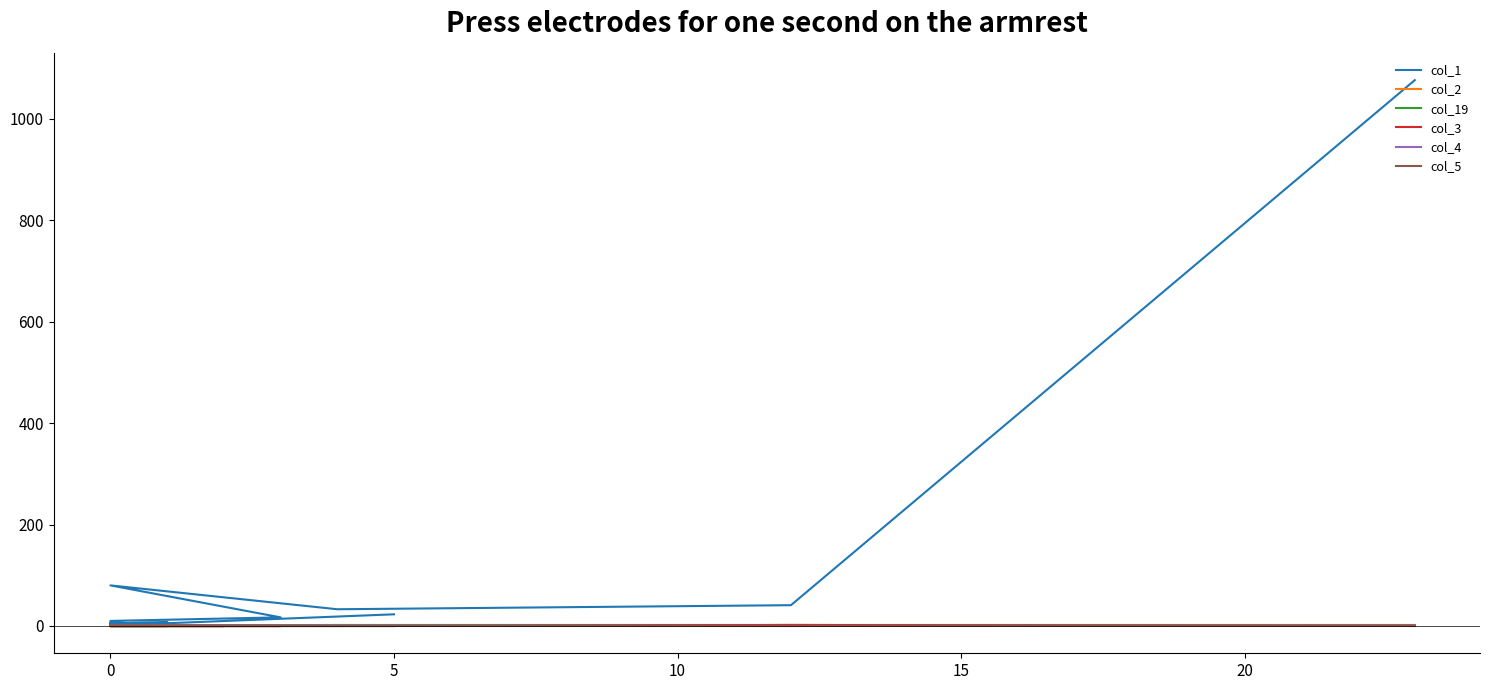

Reading left to right, what are all the values shown in this chart?

col_1: 1076	41	33	80	17	10	9	7	3	8	5	2	4	5	3	1	0	1	1	23
col_2: 2	2	0	1	0	0	0	0	0	0	0	0	0	0	0	0	0	0	0	0
col_19: 0	2	2	1	0	0	0	0	0	0	0	0	0	0	0	0	0	0	0	0
col_3: 0	2	0	0	0	0	0	0	0	0	0	0	0	0	0	0	0	0	0	0
col_4: 1	0	1	0	0	0	0	0	0	0	0	0	0	0	0	0	0	0	0	0
col_5: 1	0	0	0	0	0	0	0	0	0	0	0	0	0	0	0	0	0	0	0